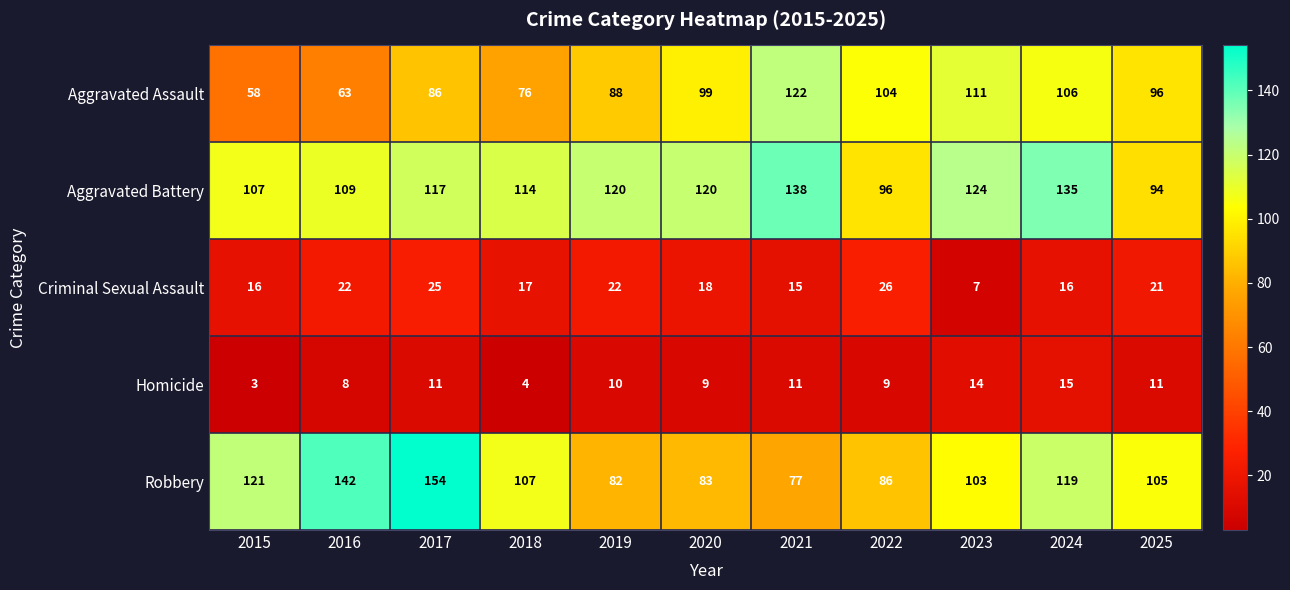

What is the difference between the maximum and minimum values in the Robbery series?

77